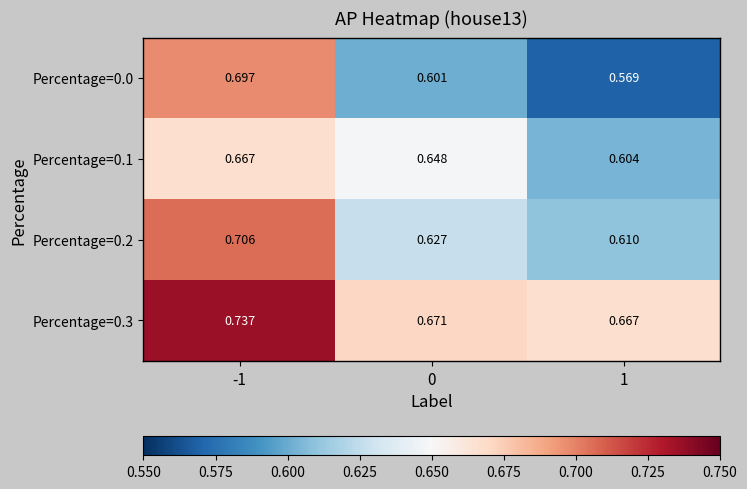

At how many categories does at least one series exceed 0?

3